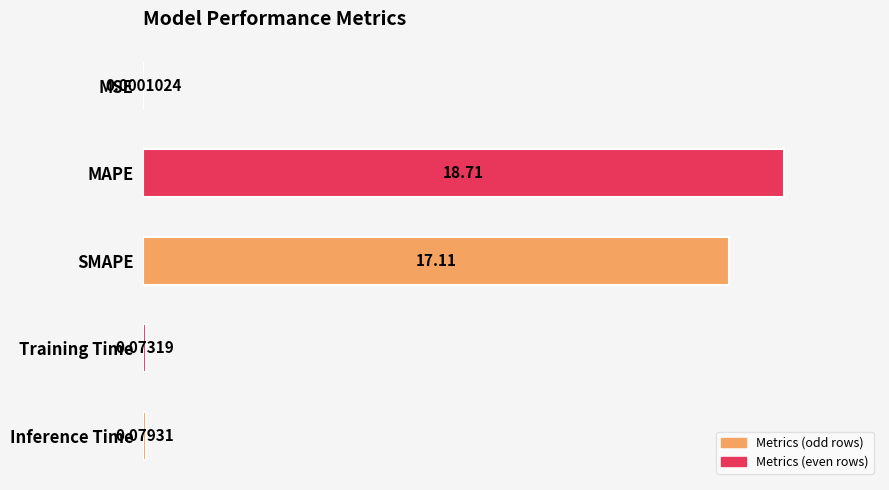

What is the change in value from MSE to Inference Time?

+0.1